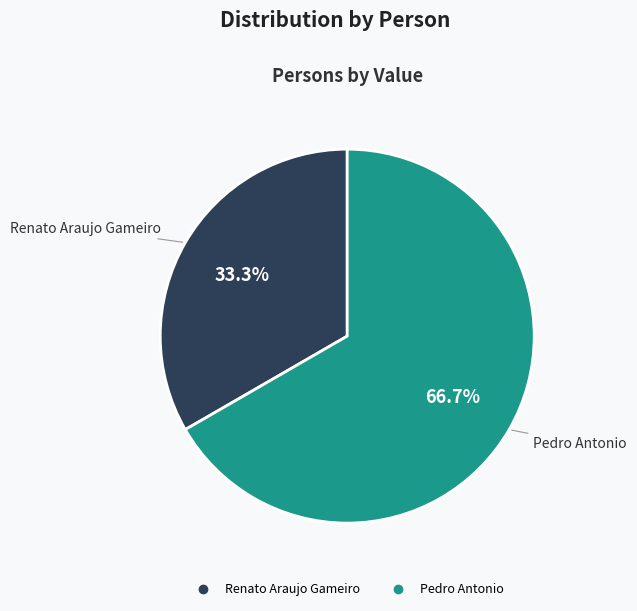

To the nearest percent, what percentage of the pie is Renato Araujo Gameiro?

33%